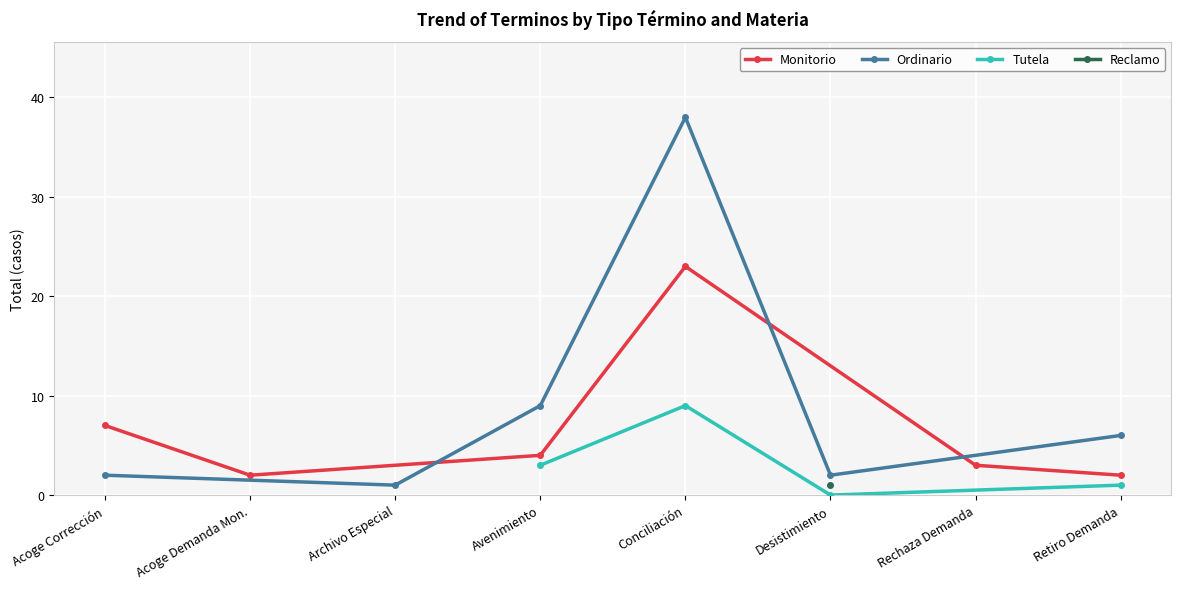

Which category has the highest value in the Monitorio series?

Conciliación